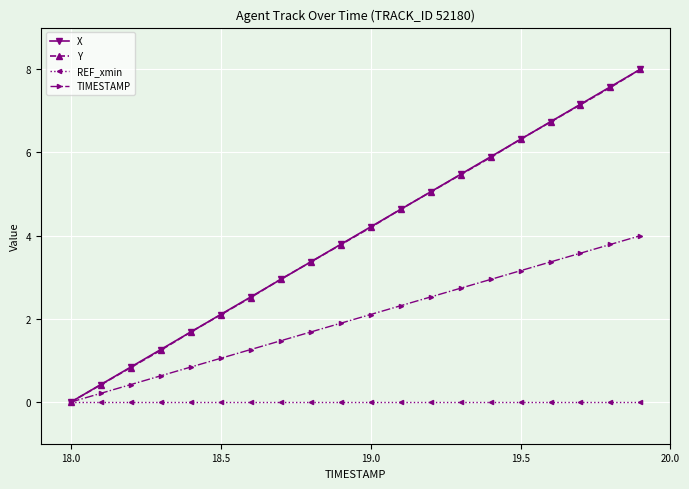

What is the value of the Y point at the 8th from the left?

3.0